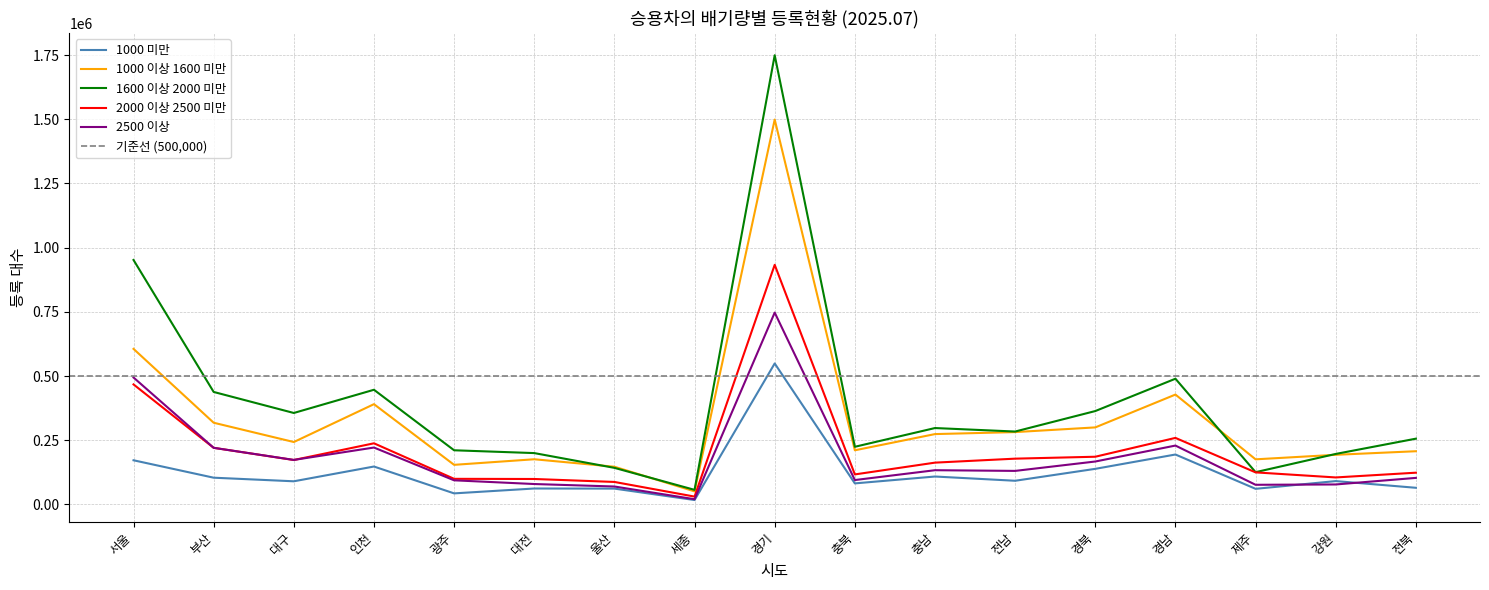

True or false: 1600 이상 2000 미만 and 2000 이상 2500 미만 cross at least once.

False